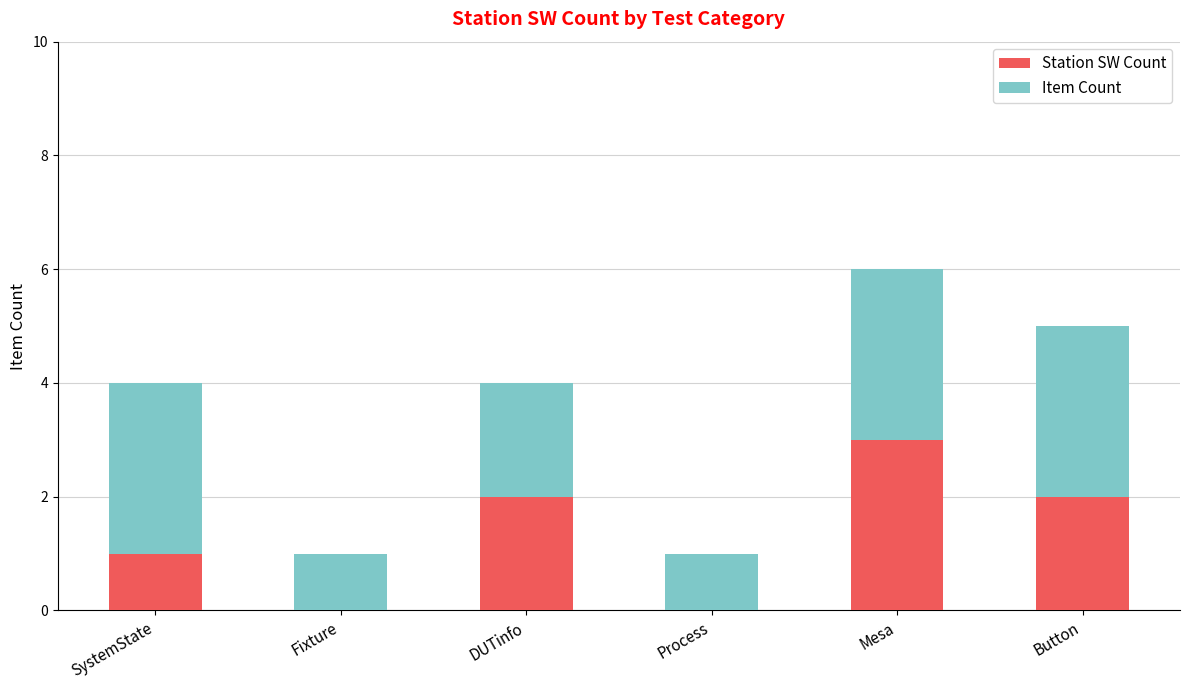

Which category has the highest value in the Station SW Count series?

Mesa